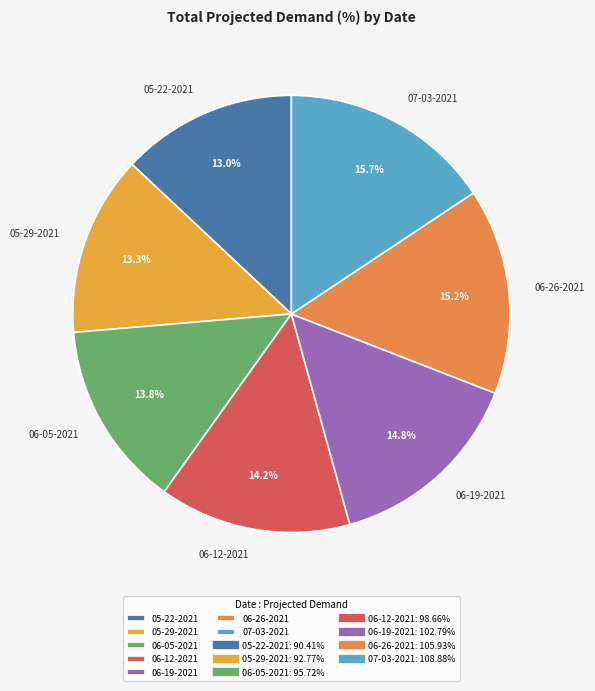

Is it true that 06-05-2021 is 6% of the pie?

False